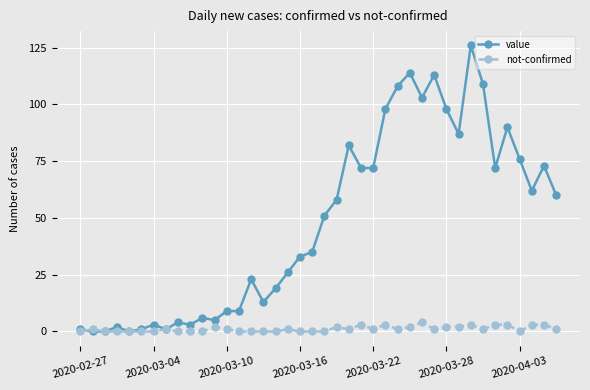

Which series has the widest spread of values?

value